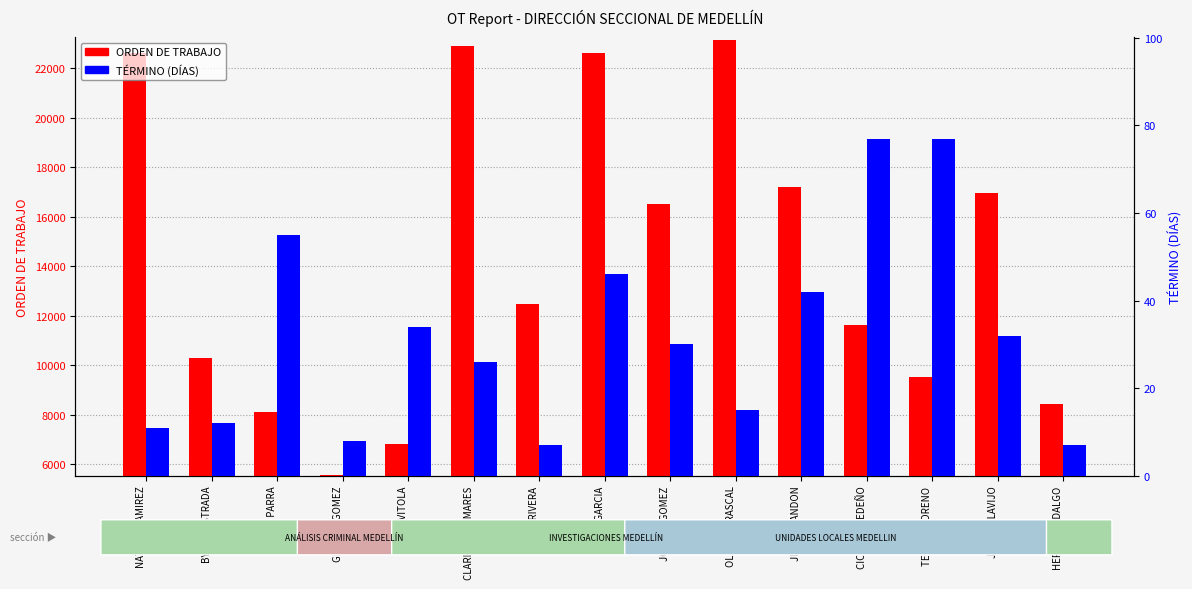

What is the average value of the ORDEN DE TRABAJO series?

14317